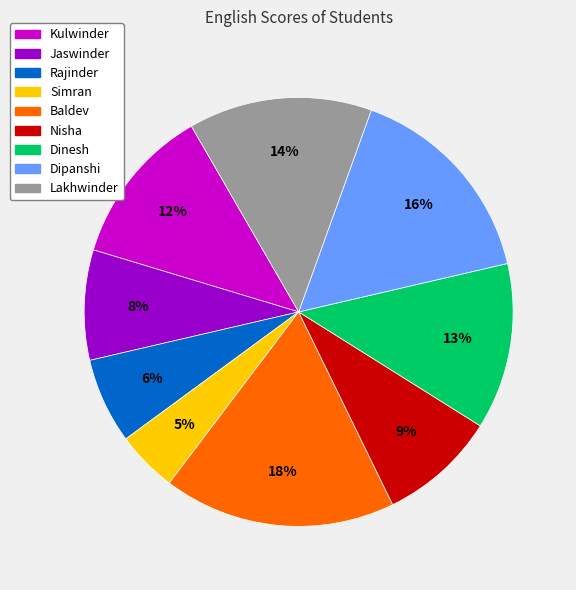

Is there a majority slice in this chart?

No